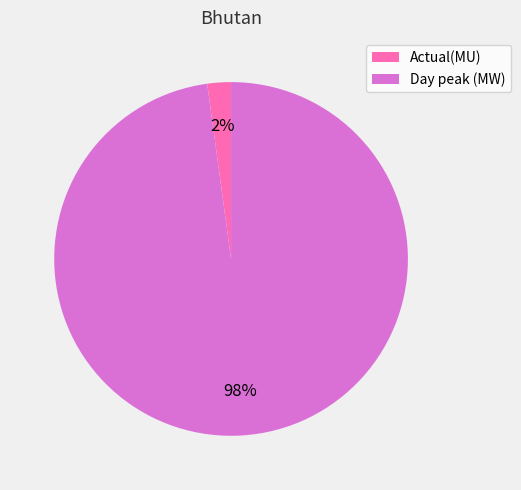

Is there any slice that represents more than half of the pie?

Yes